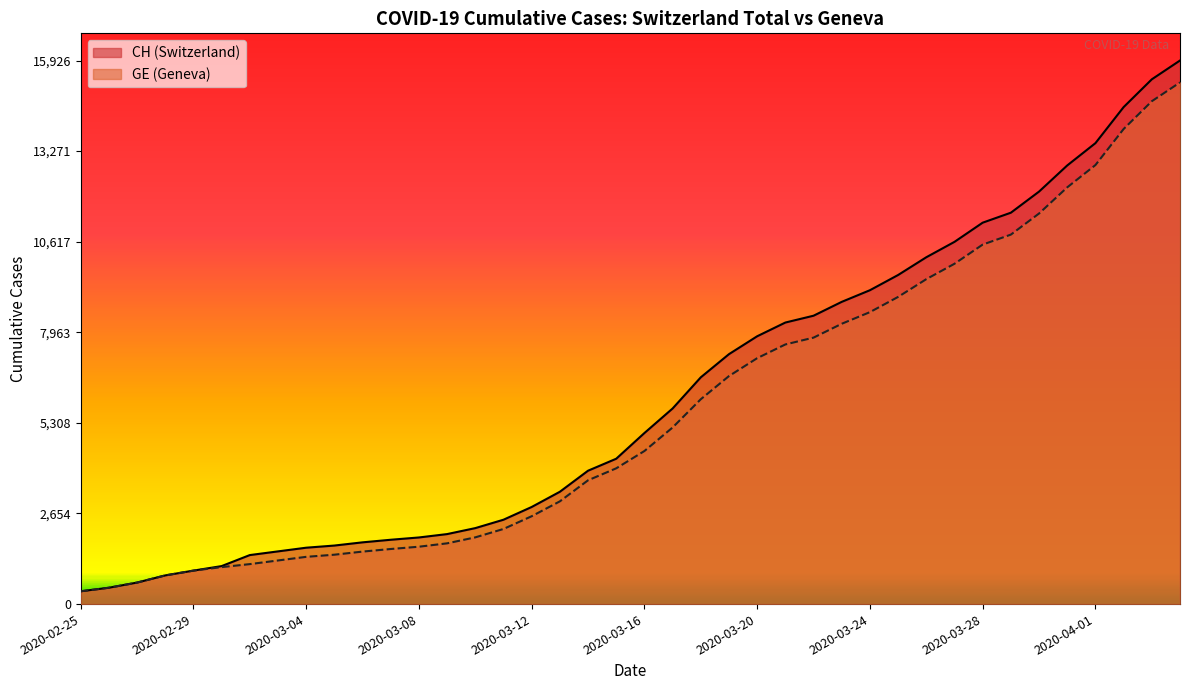

Reading right to left, extract all data points from this chart.

CH: 15926	15375	14561	13505	12852	12086	11467	11175	10613	10162	9642	9196	8855	8449	8249	7847	7323	6644	5731	5012	4259	3908	3291	2845	2472	2226	2051	1952	1885	1809	1715	1652	1544	1436	1113	981	840	630	479	375
GE: 15284	14733	13919	12863	12210	11444	10825	10533	9971	9520	9000	8554	8213	7807	7607	7205	6681	6002	5174	4485	3978	3627	3010	2574	2201	1955	1780	1681	1614	1538	1447	1384	1278	1171	1083	981	840	630	479	375